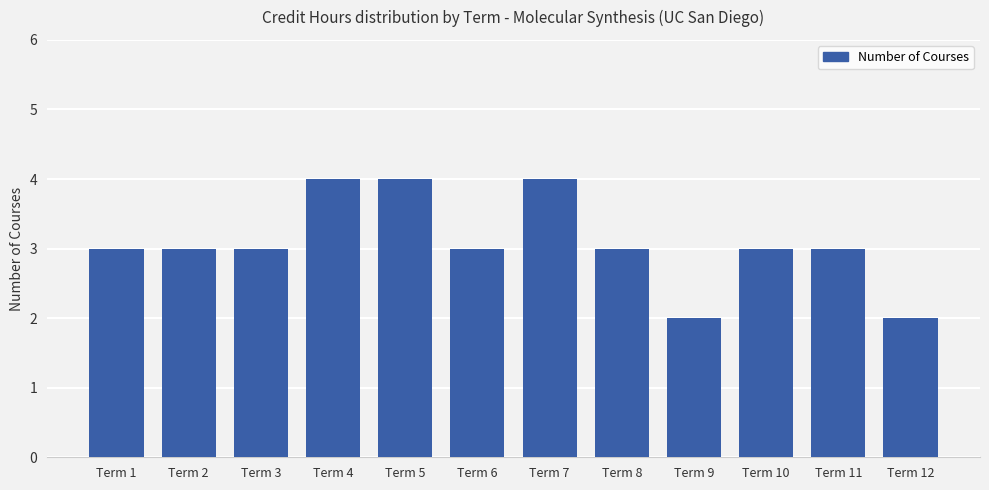

Which has a higher value, Term 2 or Term 12?

Term 2